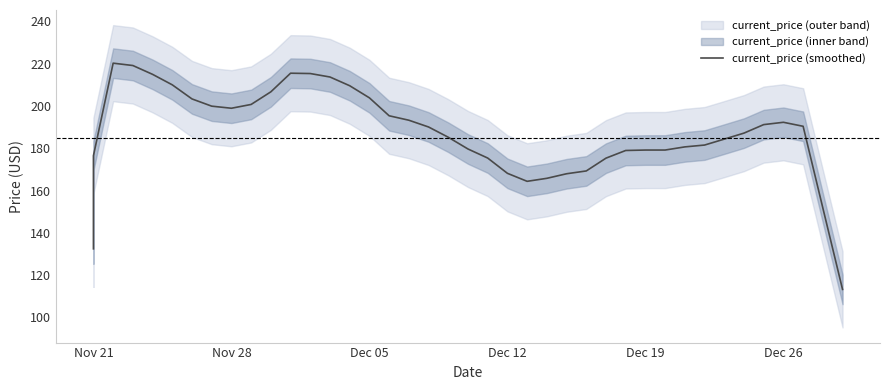

Reading left to right, transcribe all the data shown in this chart.

132.4	176.5	220.3	219.1	215.0	210.0	203.3	199.9	198.9	200.7	206.7	215.5	215.4	213.7	209.6	203.8	195.4	193.3	190.1	185.2	179.7	175.4	168.1	164.4	165.8	167.9	169.3	175.3	179.0	179.2	179.2	180.7	181.5	184.3	187.2	191.2	192.3	190.4	151.8	113.2